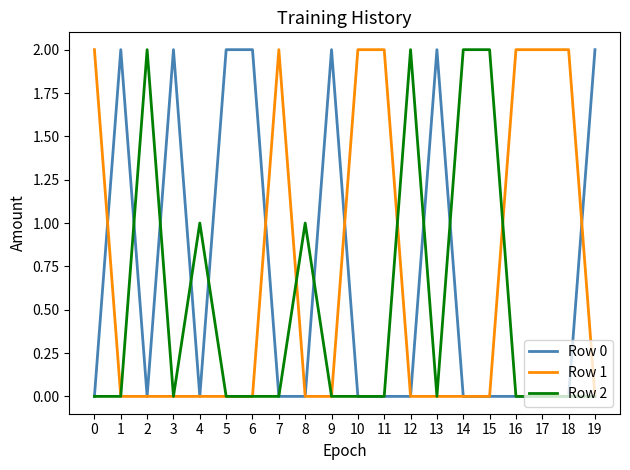

Reading left to right, extract all data points from this chart.

Row 0: 0	2	0	2	0	2	2	0	0	2	0	0	0	2	0	0	0	0	0	2
Row 1: 2	0	0	0	0	0	0	2	0	0	2	2	0	0	0	0	2	2	2	0
Row 2: 0	0	2	0	1	0	0	0	1	0	0	0	2	0	2	2	0	0	0	0